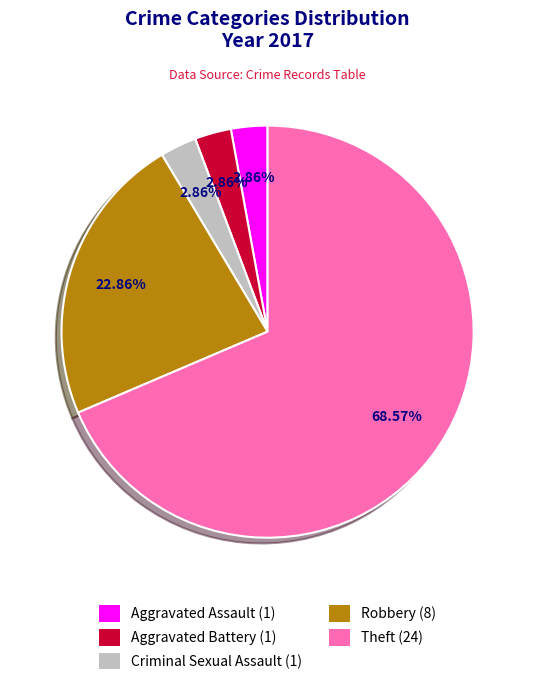

To the nearest percent, what percentage of the pie is Criminal Sexual Assault?

3%